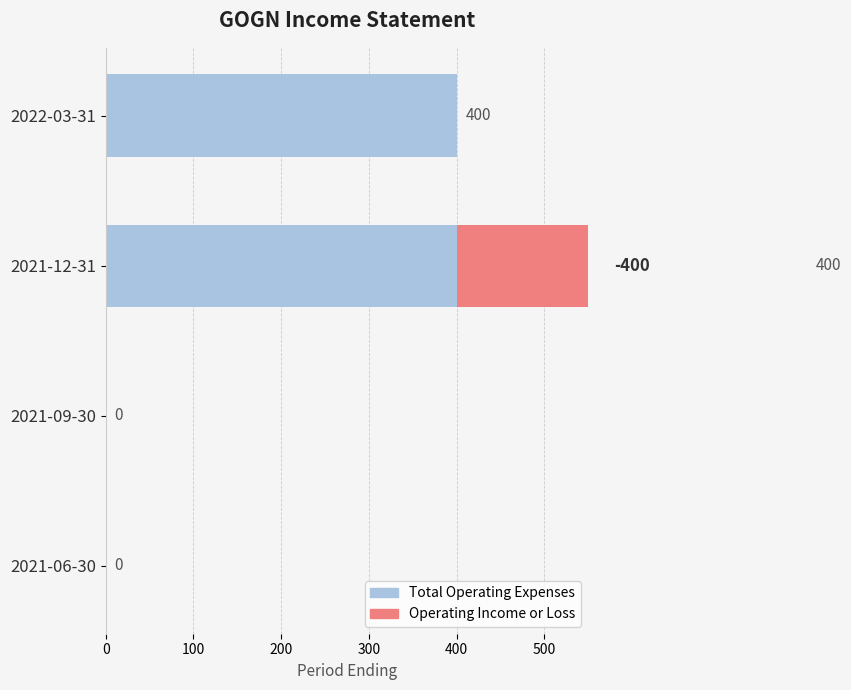

Reading left to right, transcribe all the data shown in this chart.

Total Operating Expenses: 400	400	0	0
Operating Income or Loss: 0	400	0	0